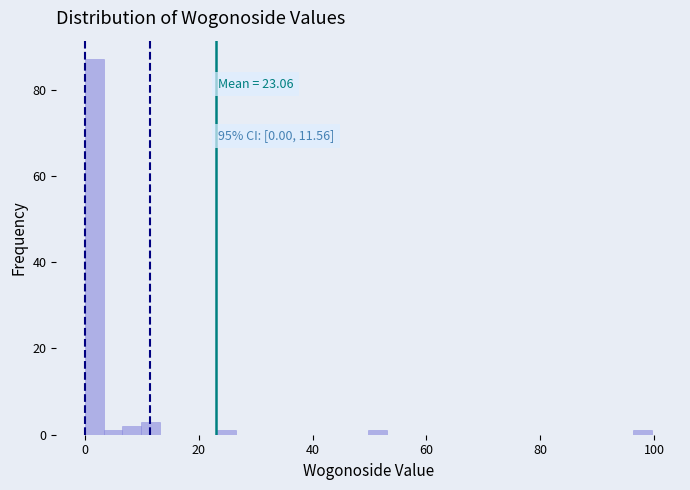

Around what value on the x-axis is the tallest bar? Give the approximate position of its centre, as read against the axis.

2